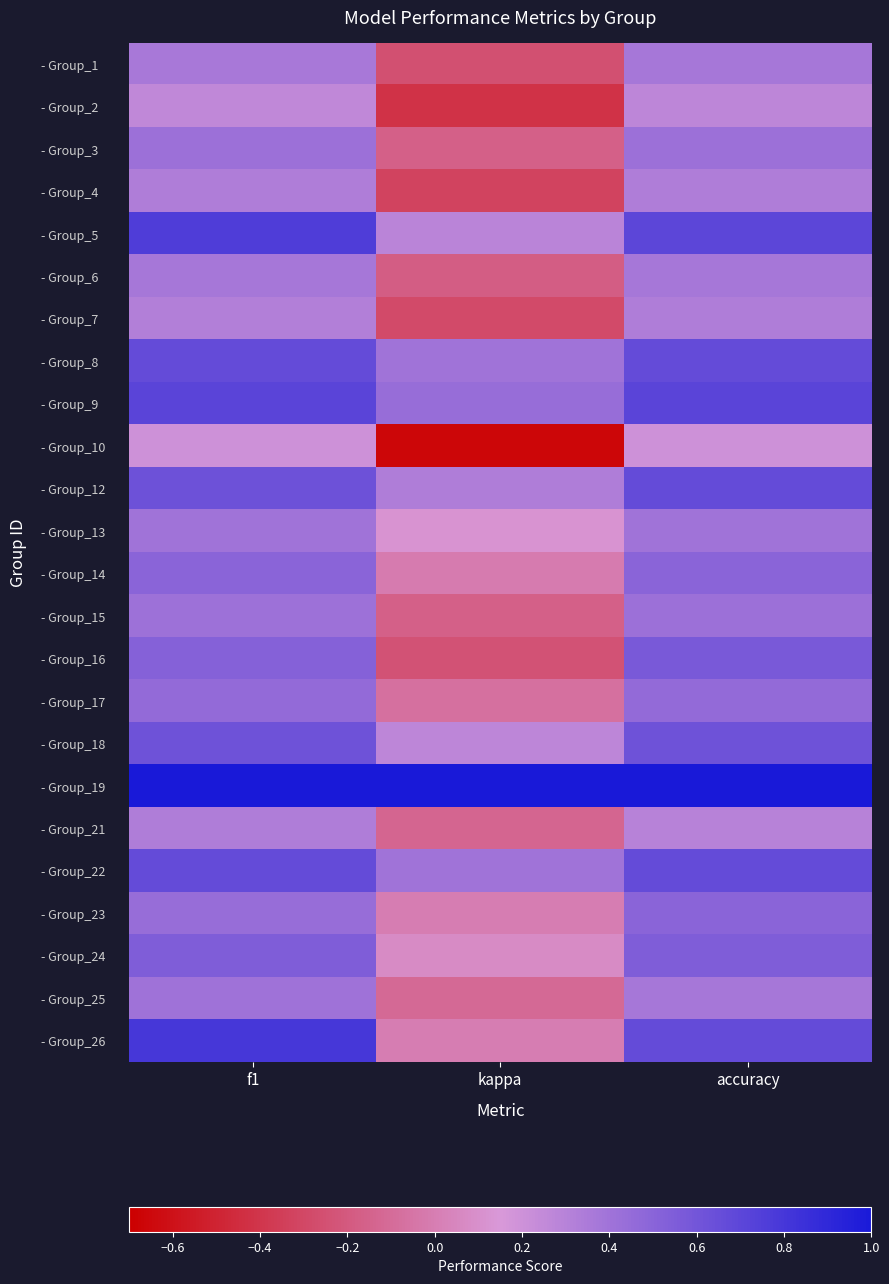

At accuracy, list the series in order from largest to smallest.

- Group_19, - Group_9, - Group_5, - Group_8, - Group_12, - Group_22, - Group_26, - Group_18, - Group_16, - Group_24, - Group_14, - Group_23, - Group_17, - Group_3, - Group_15, - Group_13, - Group_1, - Group_6, - Group_25, - Group_4, - Group_7, - Group_21, - Group_2, - Group_10